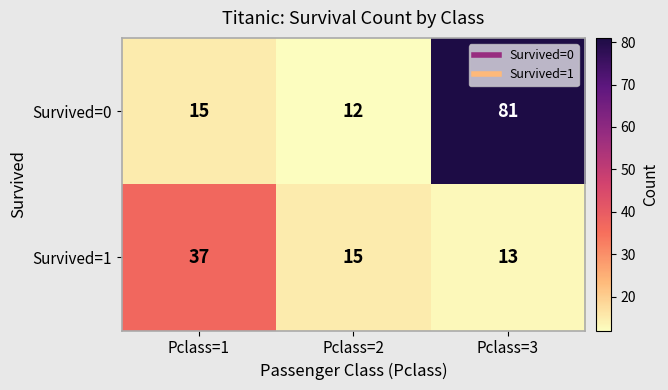

What is the minimum value shown in the chart?

12